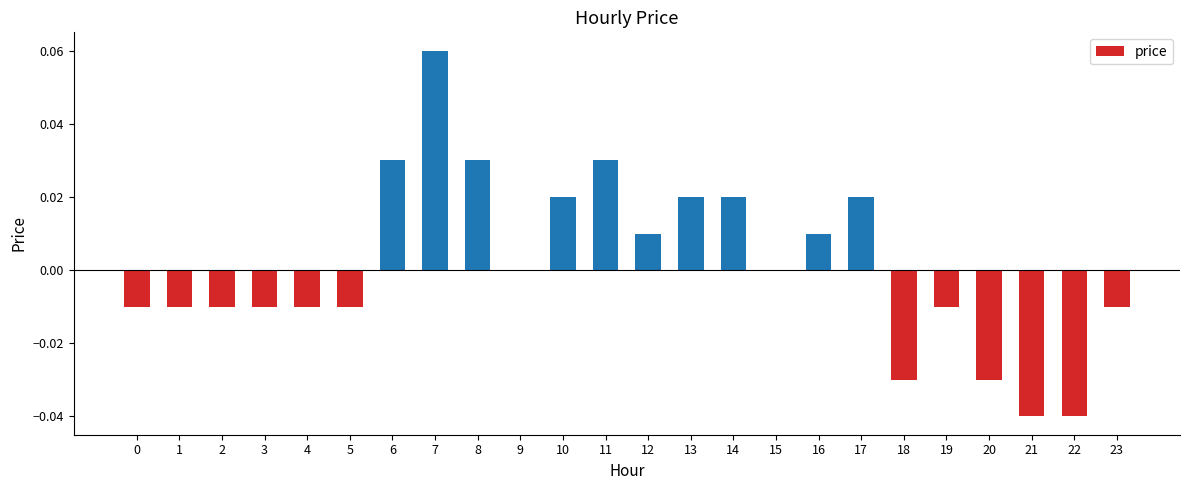

Between 6 and 22, which is larger?

6